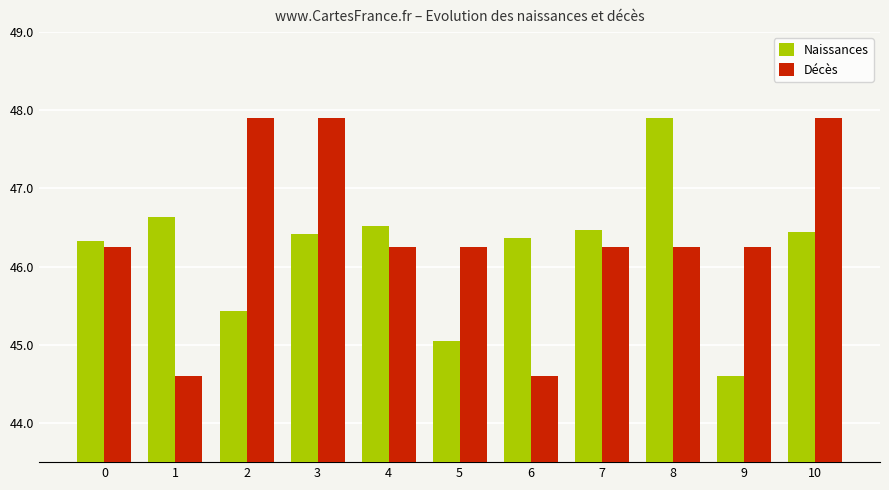

What are all the series names shown in the legend?

Naissances, Décès